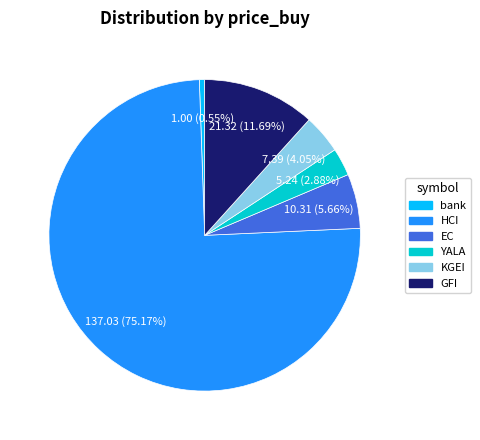

To the nearest percent, what is the average slice percentage?

17%